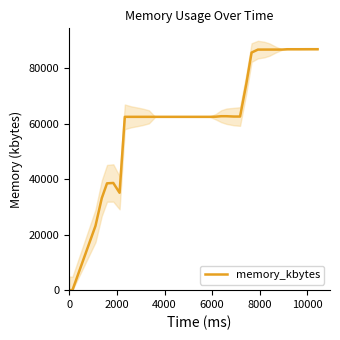

Does the chart display data point markers on the line(s)?

No